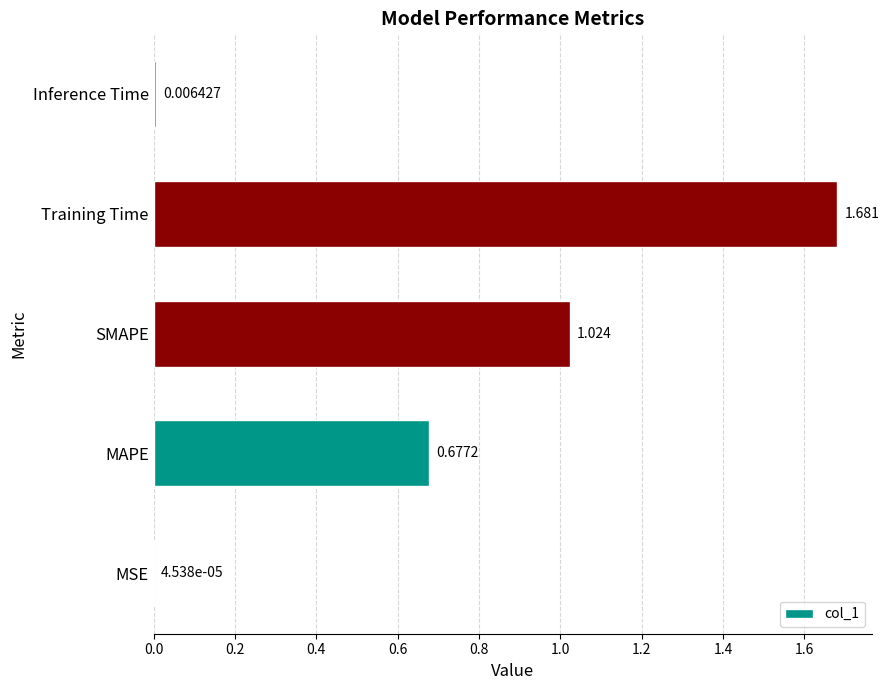

At which label is the value closest to 0?

MSE